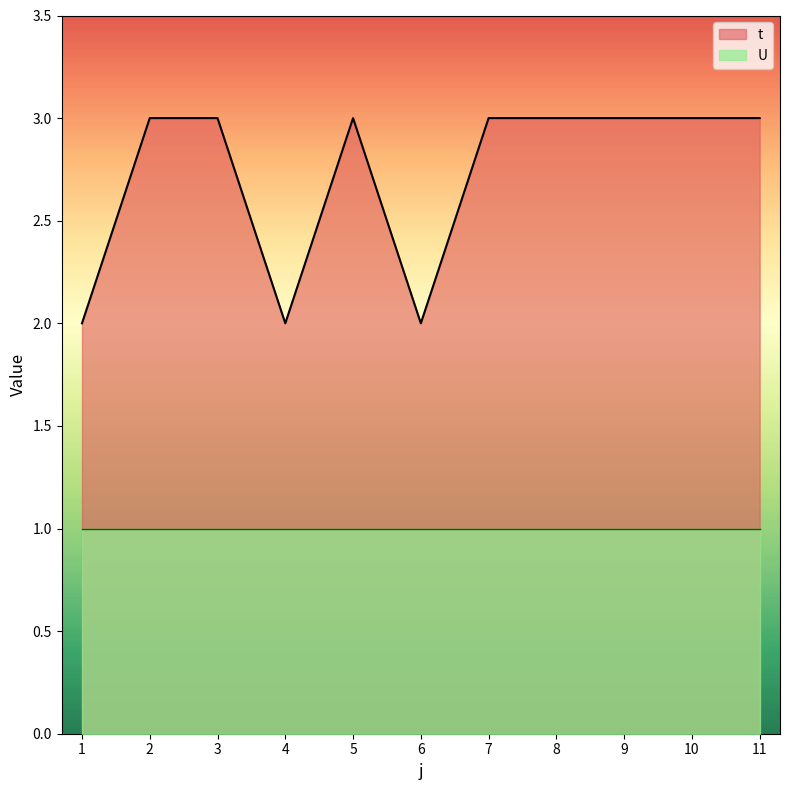

At which category does the chart reach its peak across all series?

2